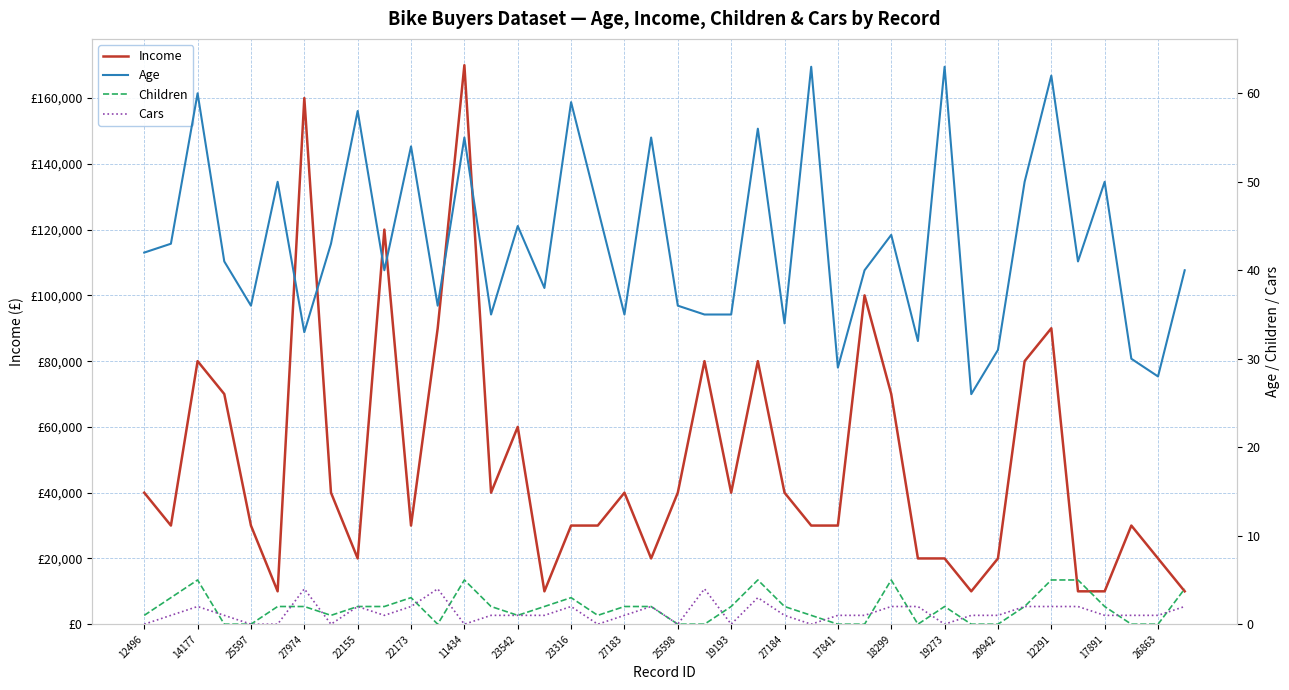

Between 26863 and 39, which is larger?

26863